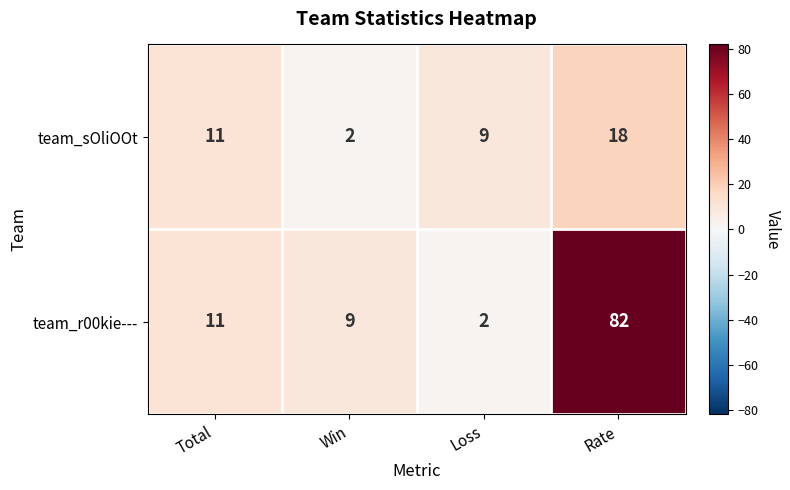

True or false: team_r00kie--- has a value of 82 at Rate.

True